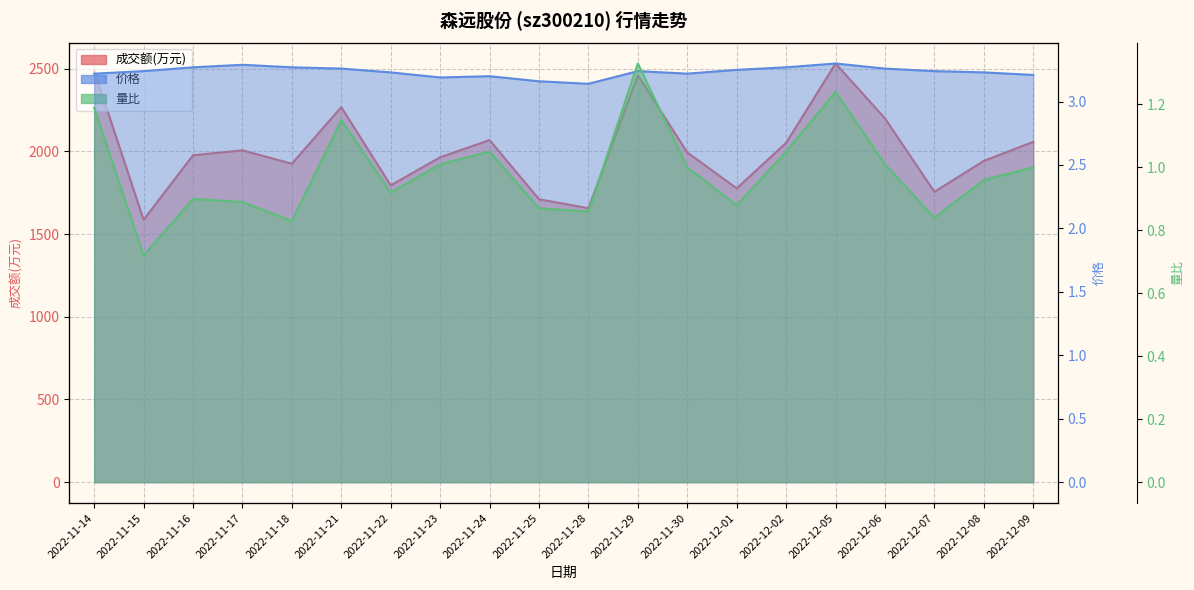

Which series has the largest total across all categories?

成交额(万元)